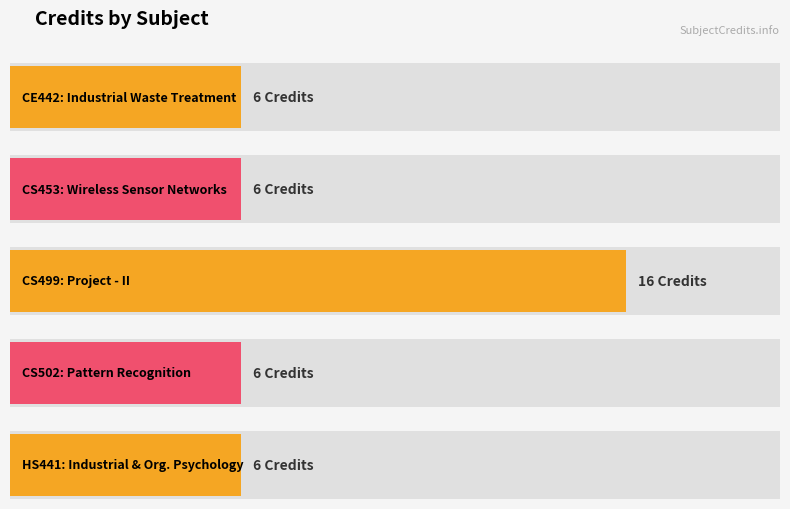

What is the minimum value shown in the chart?

6